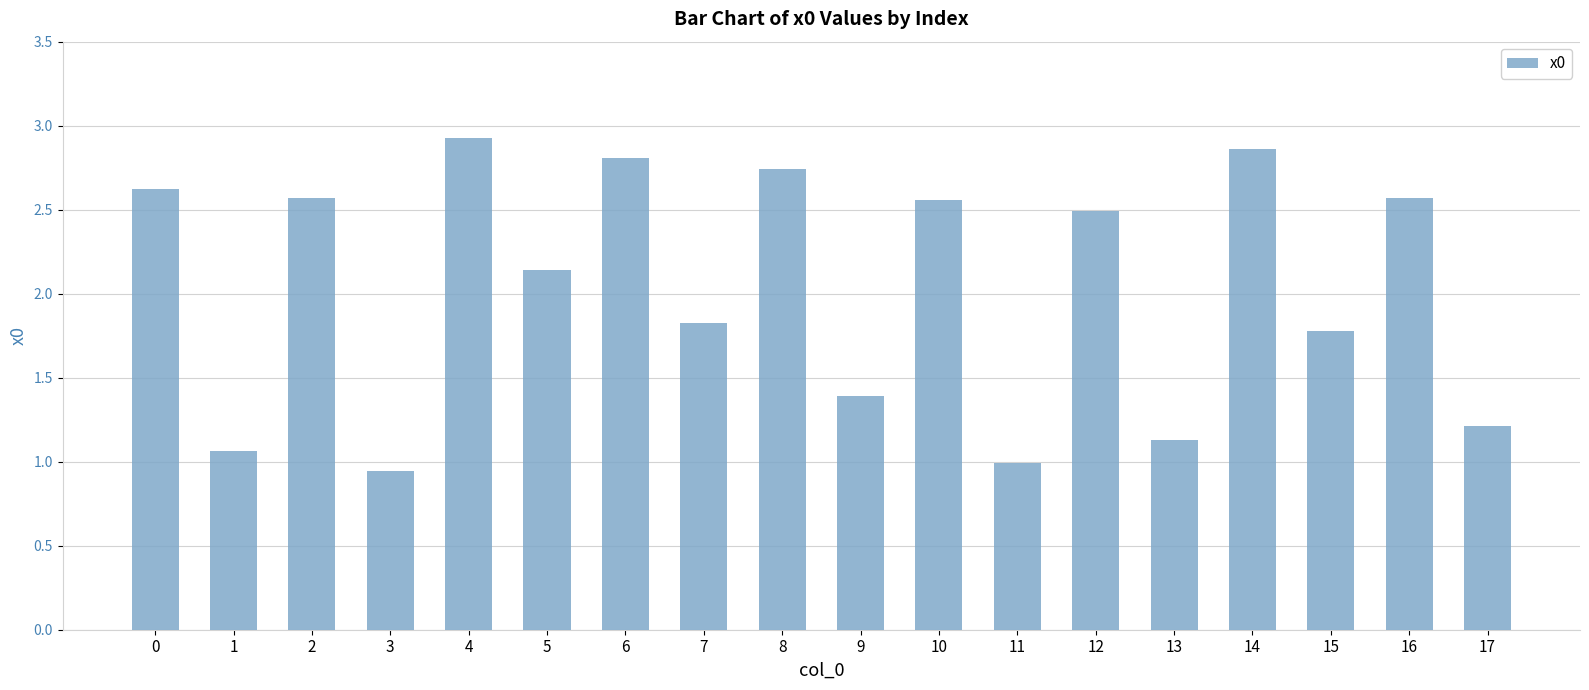

What is the value of the 12th bar from the left?

1.0